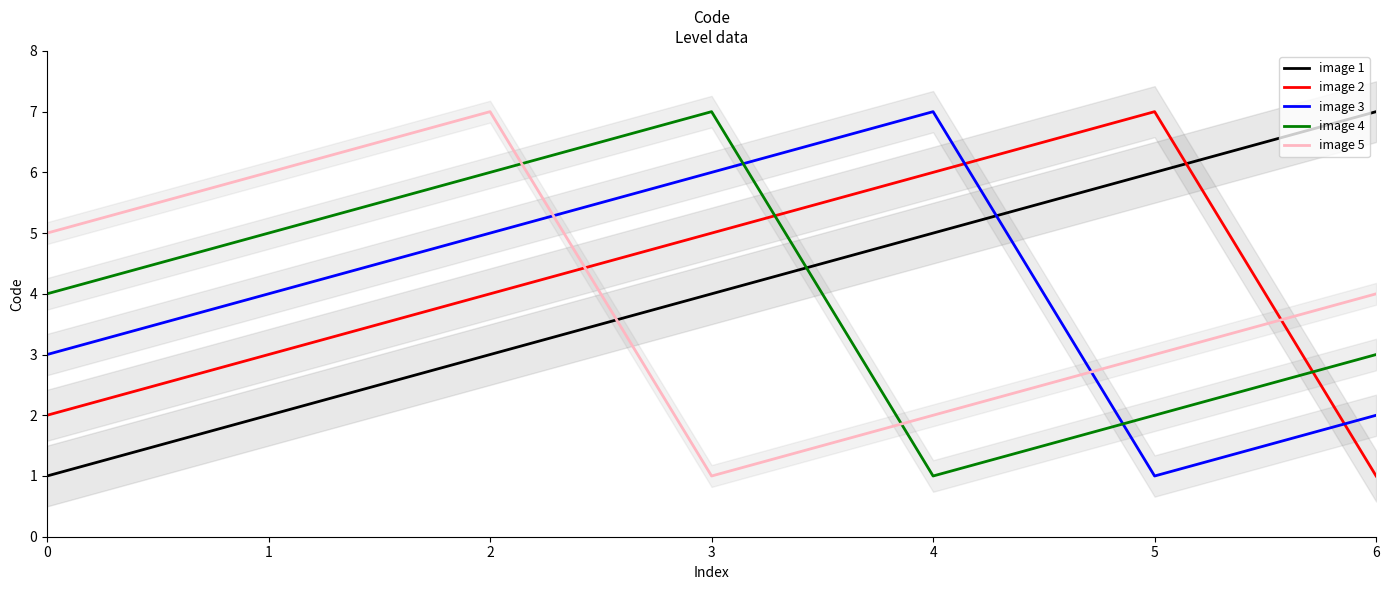

What is the sum of all image 4 values?

28